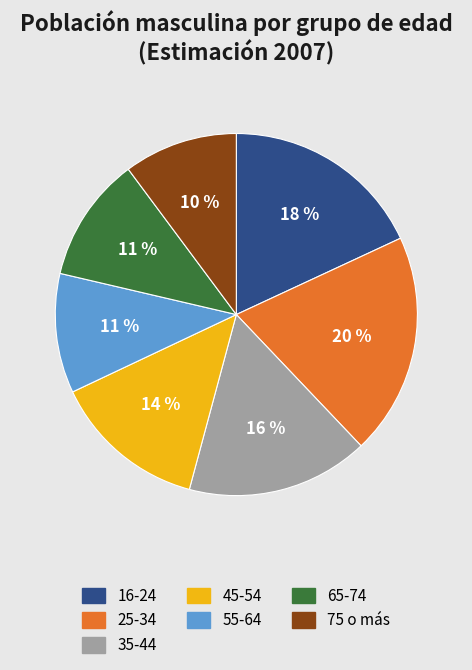

Which slice is the largest?

25-34